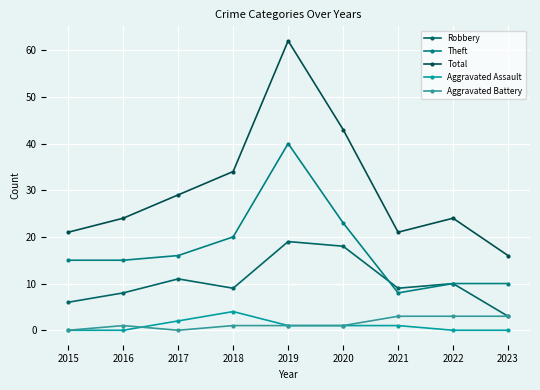

Is this an area chart (filled region under the line)?

No